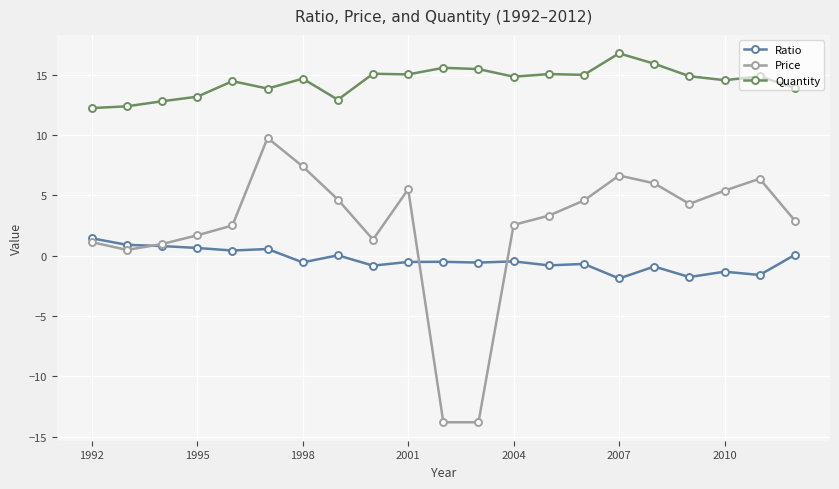

What is the minimum value shown in the chart?

-13.8